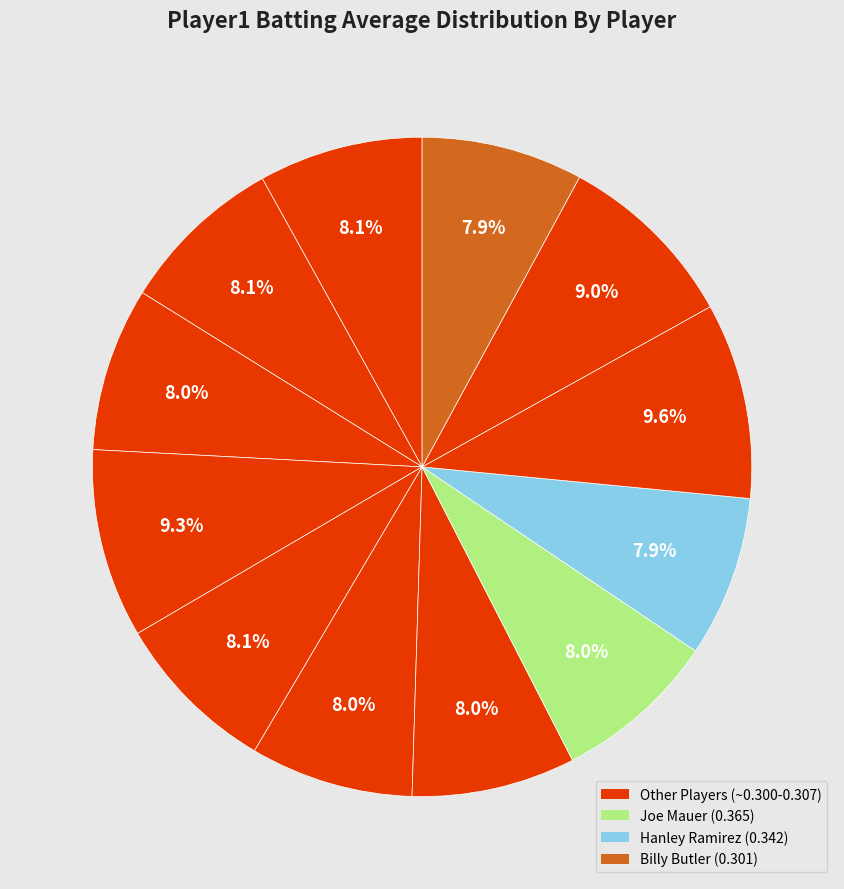

Count the number of slices in the pie.

12